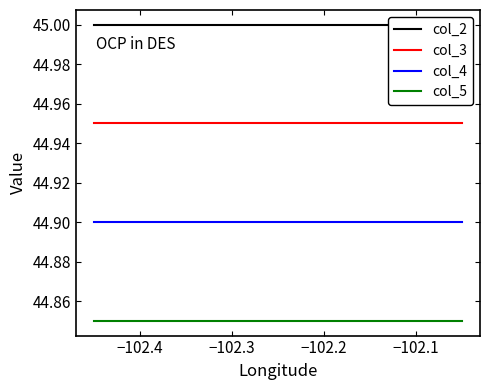

True or false: col_4 and col_5 intersect in this chart.

False